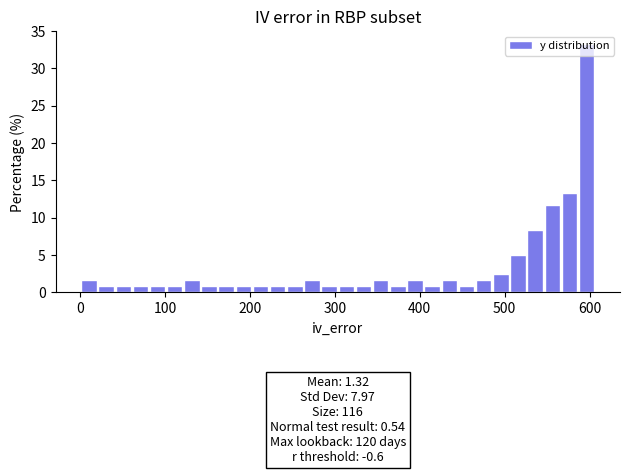

Read against the x-axis, roughly where is the centre of the tallest bar?

600